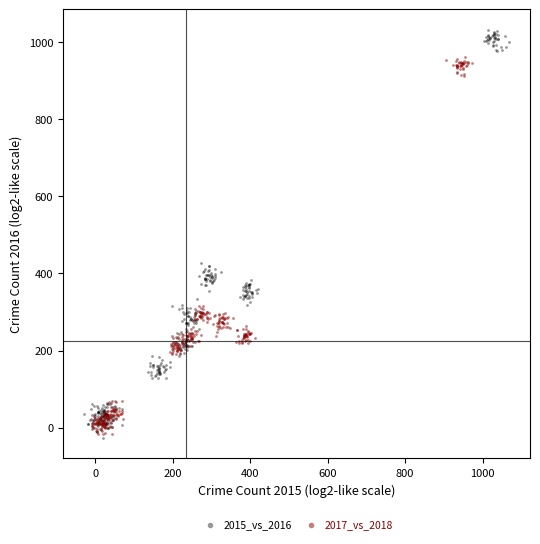

Which series contains the lowest Y value?

2015_vs_2016